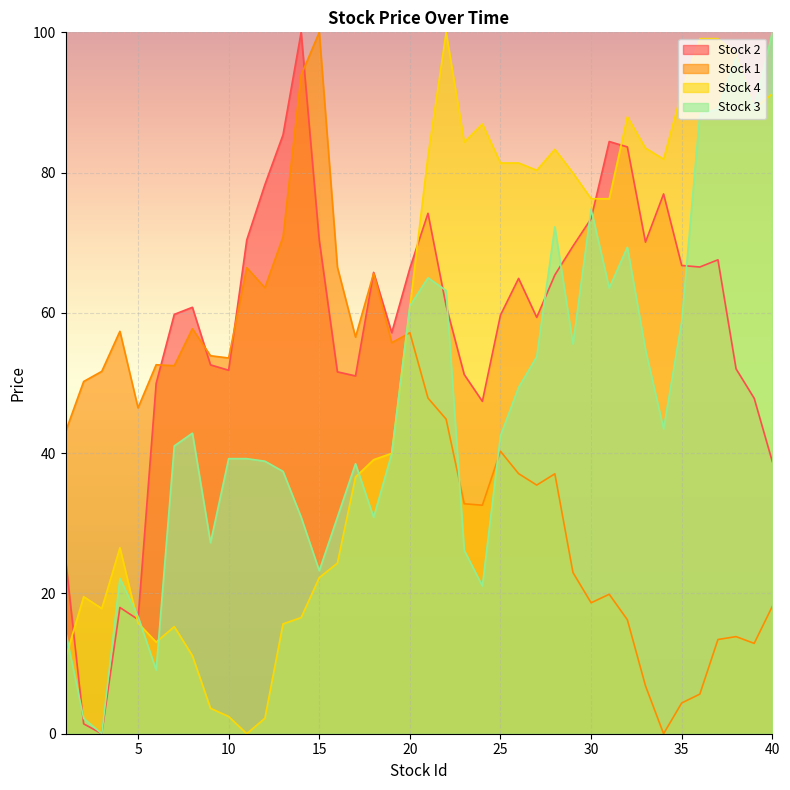

At which category does Stock 3 reach its first local peak?

4